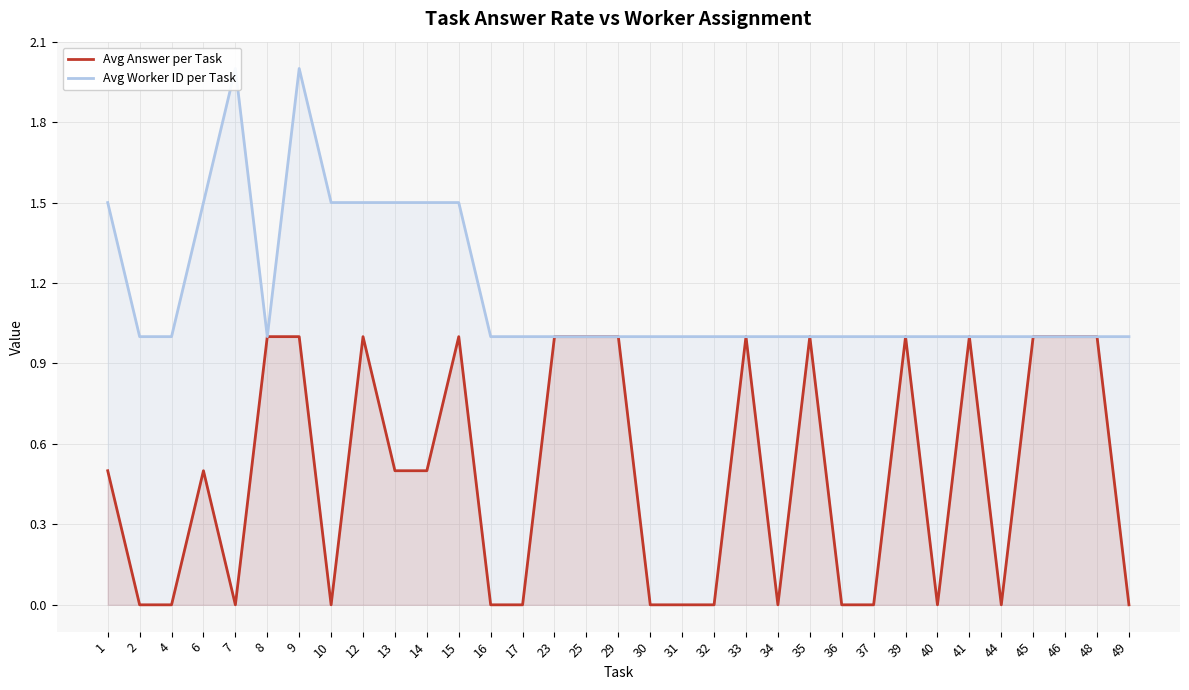

True or false: Avg Answer per Task has a value of 1.0 at 29.

True